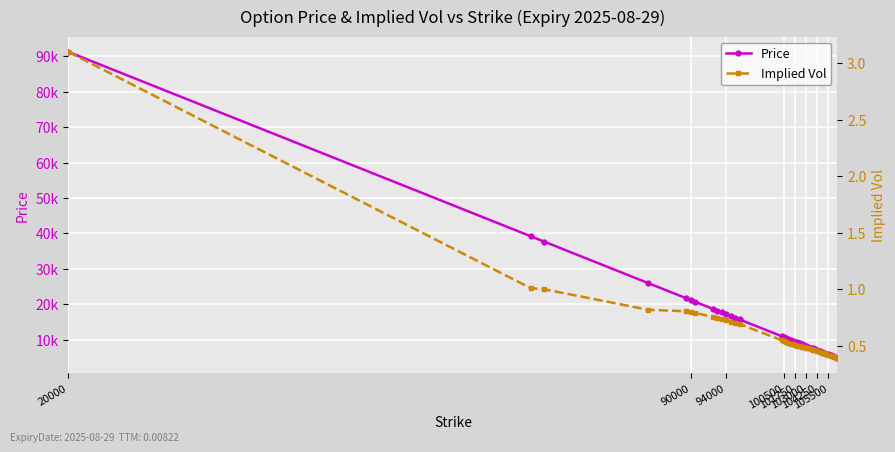

True or false: Price and Implied Vol cross at least once.

False